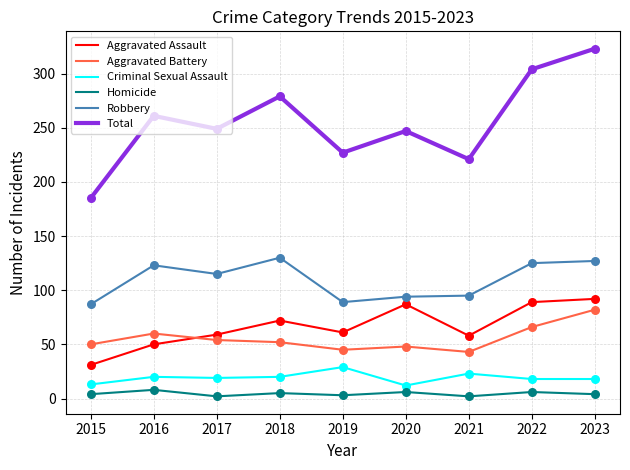

Which series has the largest range (max minus min)?

Total